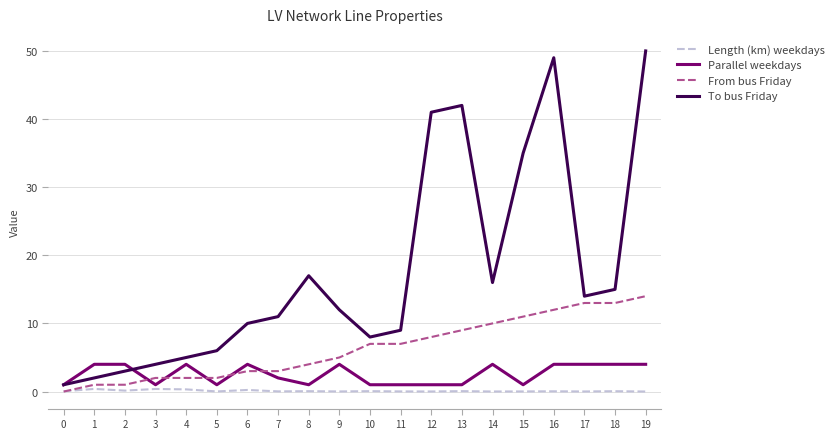

Is the value of From bus Friday at 10 greater than the value of Parallel weekdays at 11?

Yes